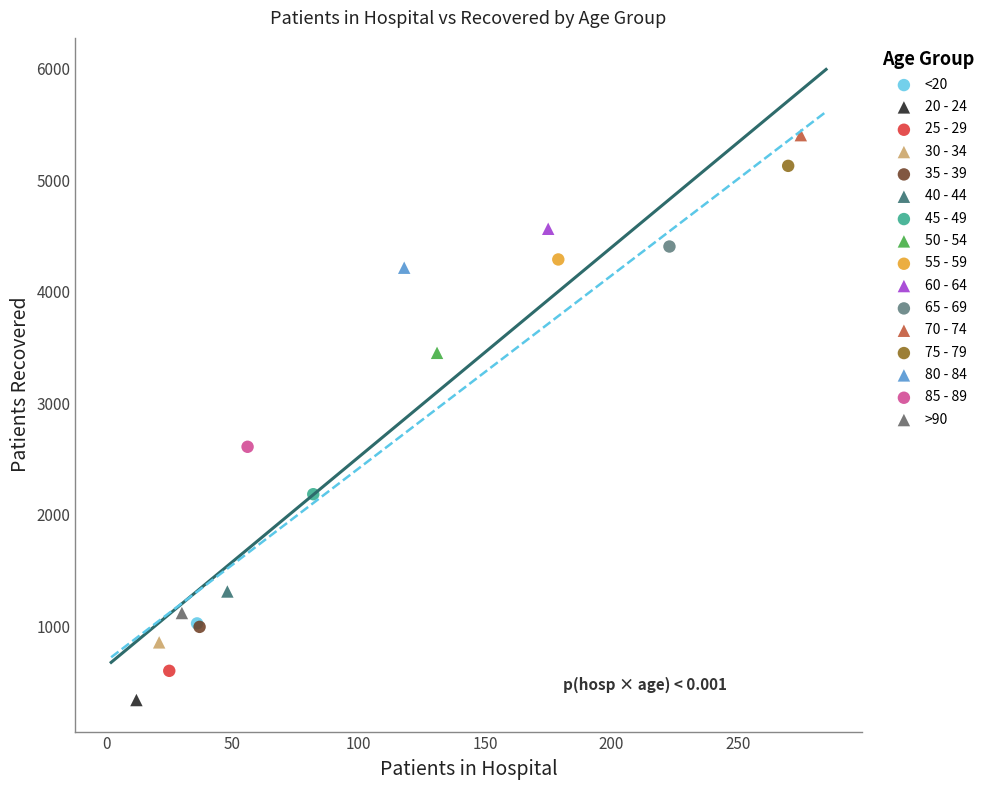

What are all the series names shown in the legend?

<20, 20 - 24, 25 - 29, 30 - 34, 35 - 39, 40 - 44, 45 - 49, 50 - 54, 55 - 59, 60 - 64, 65 - 69, 70 - 74, 75 - 79, 80 - 84, 85 - 89, >90